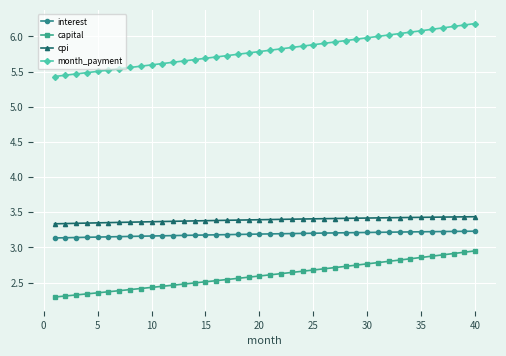

At how many categories does at least one series exceed 3?

40